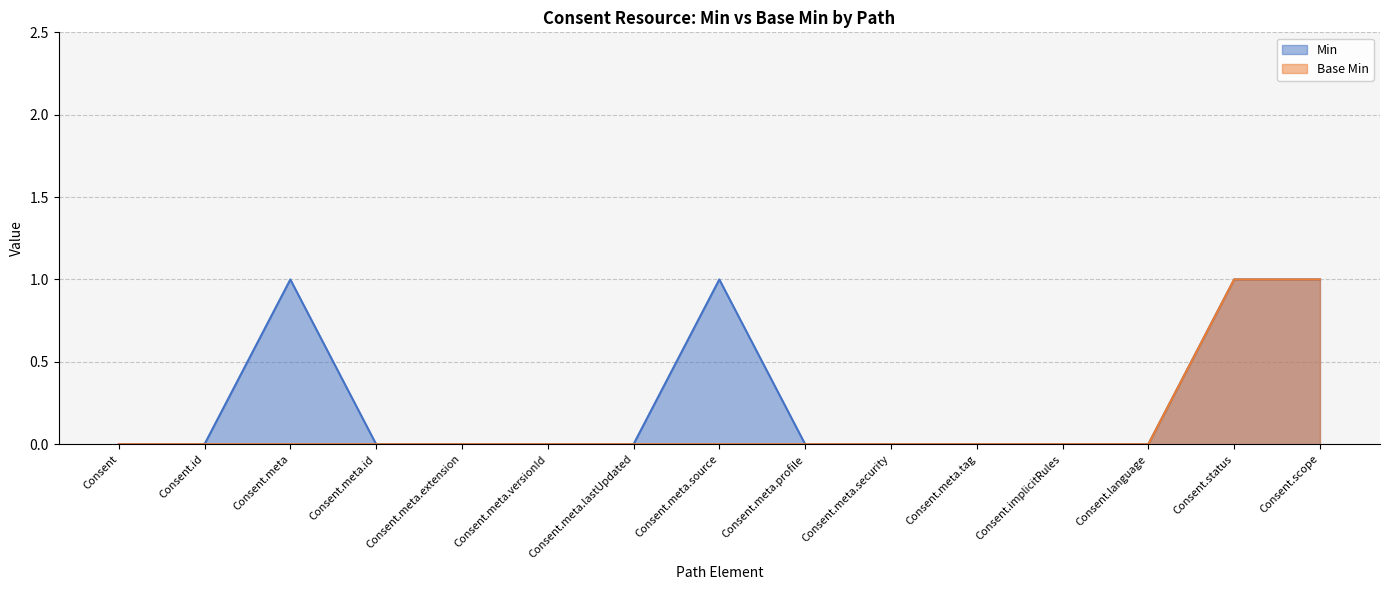

True or false: Base Min and Min intersect in this chart.

False